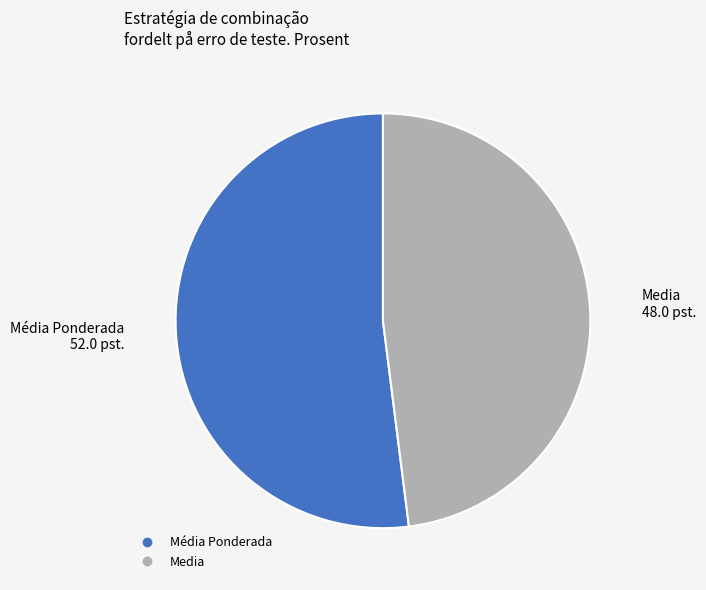

What is the smallest slice in the pie chart?

Media